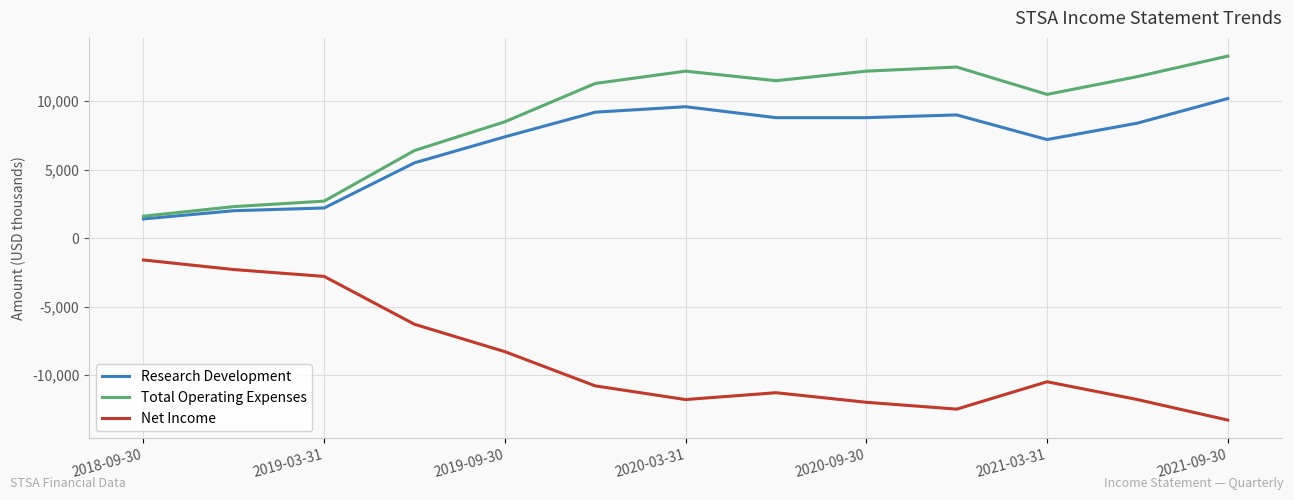

True or false: Net Income and Research Development intersect in this chart.

False